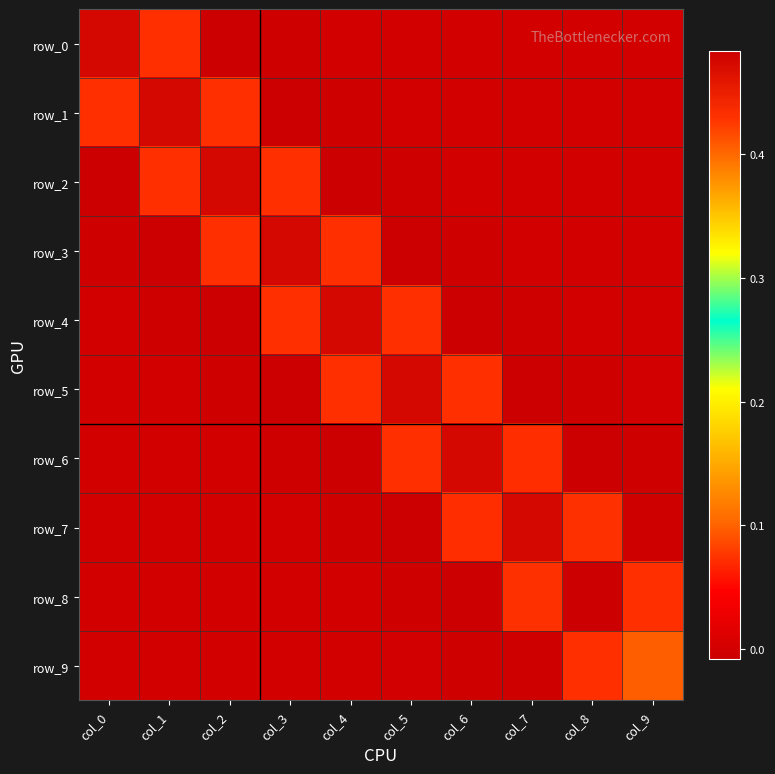

Which series has the widest spread of values?

row_8